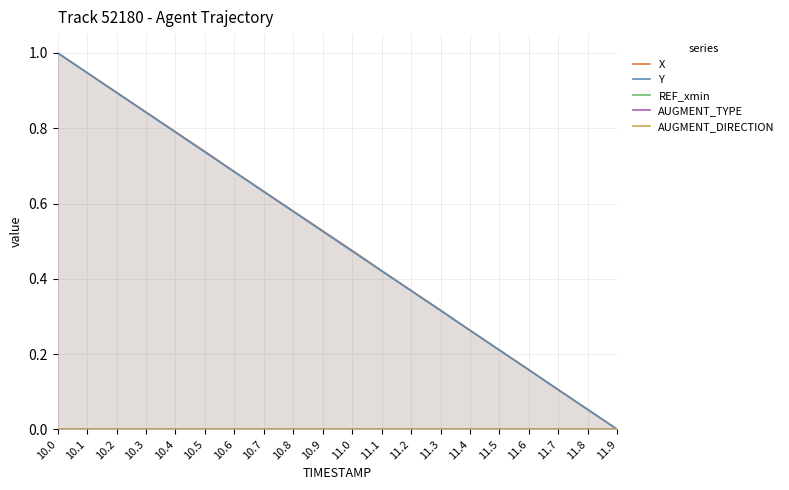

What is the label of the 14th point from the right?

10.6